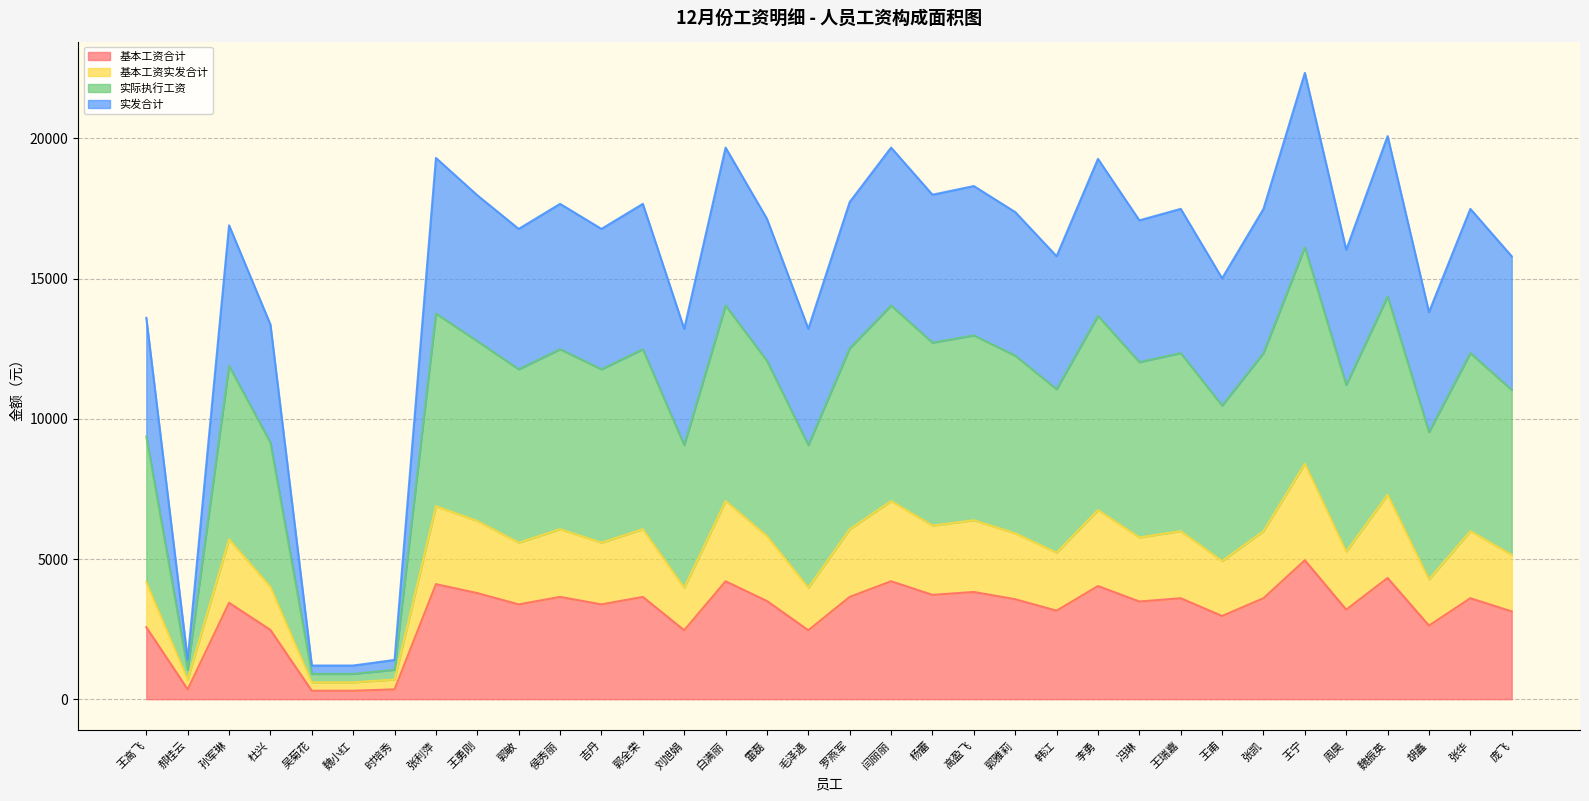

What is the sum of all 基本工资合计 values?

105959.0